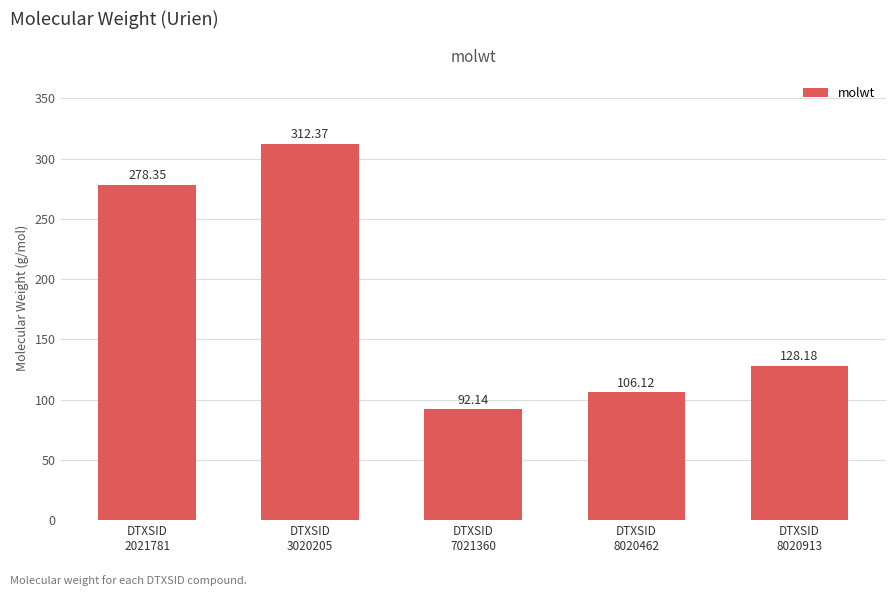

At which label is the value closest to 202?

DTXSID
8020913